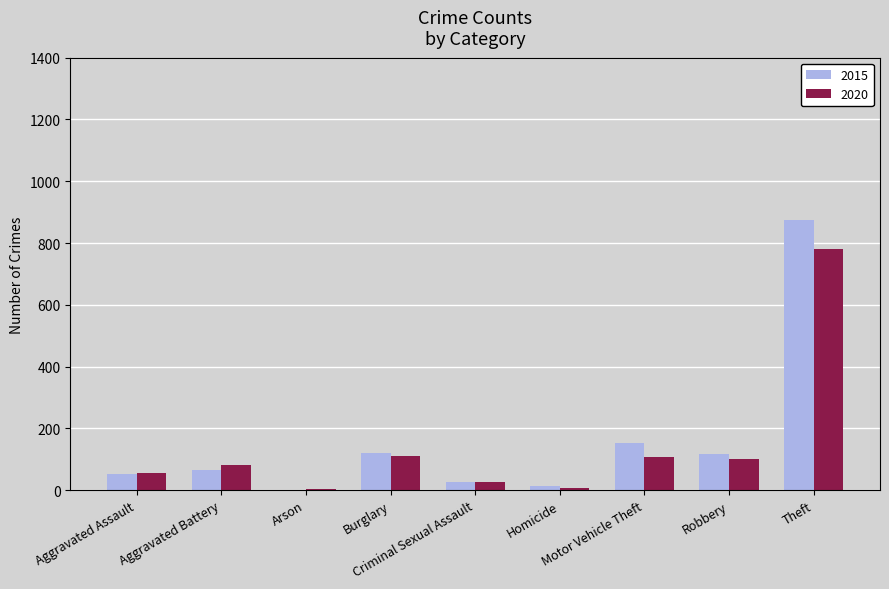

Which series changed the most between Homicide and Robbery?

2015